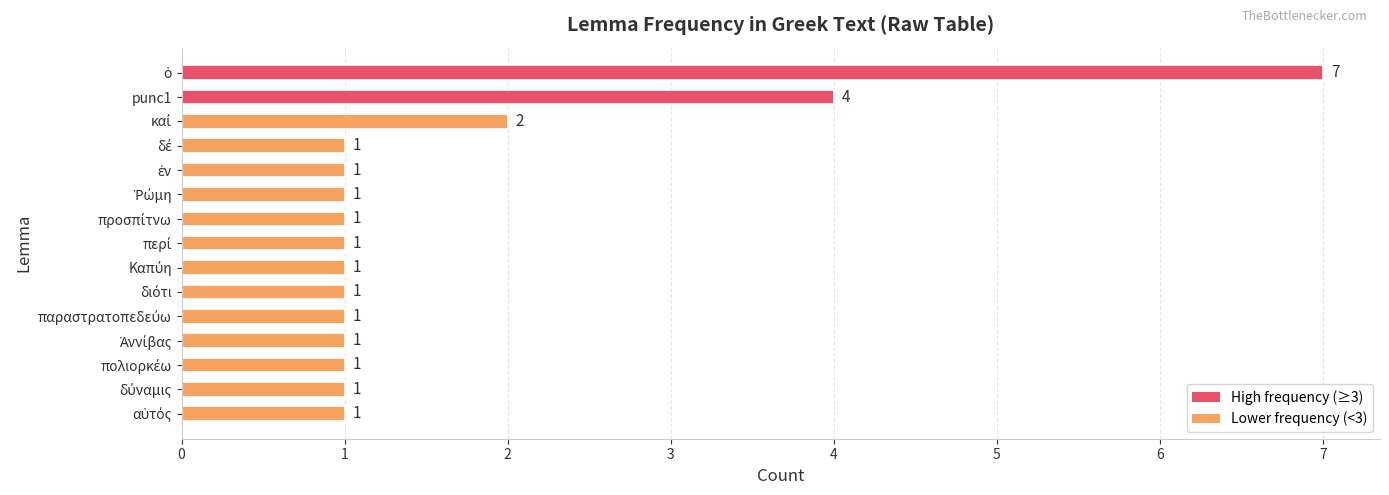

What is the maximum value shown in the chart?

7